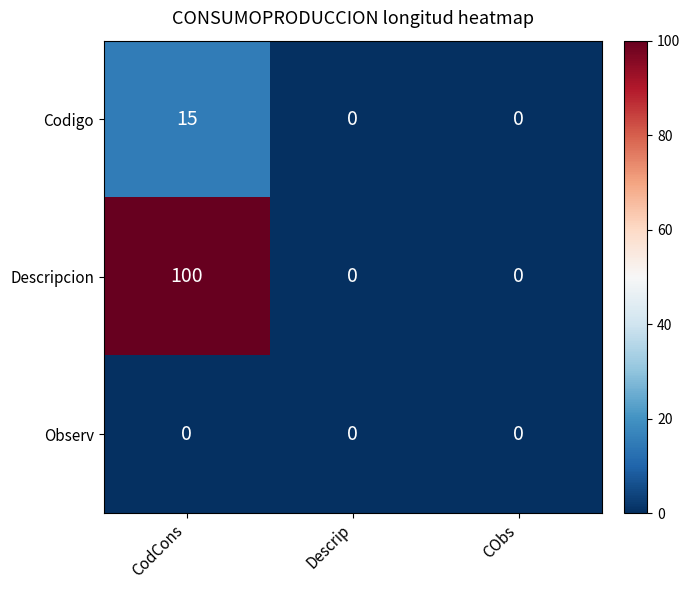

At how many categories does at least one series exceed 74?

1